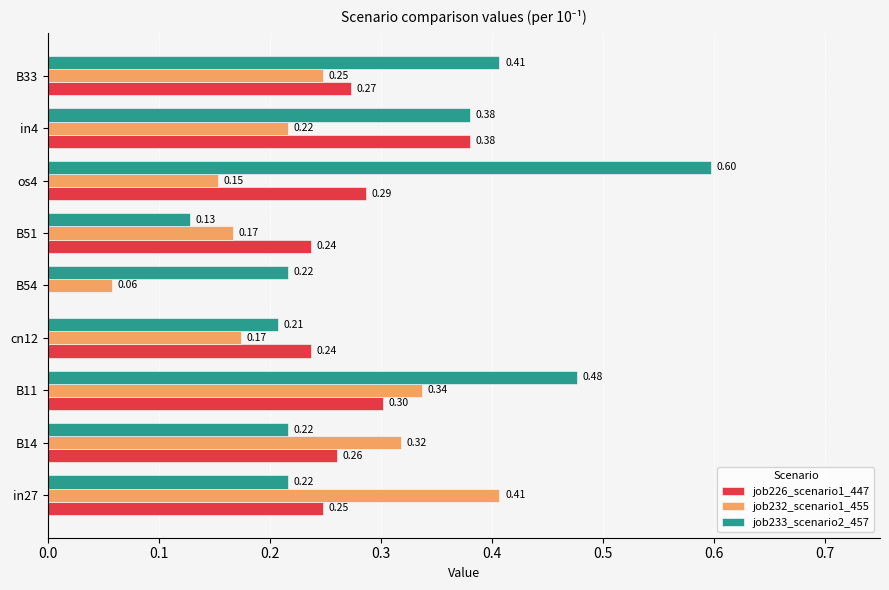

What is the sum of all job226_scenario1_447 values?

2.2